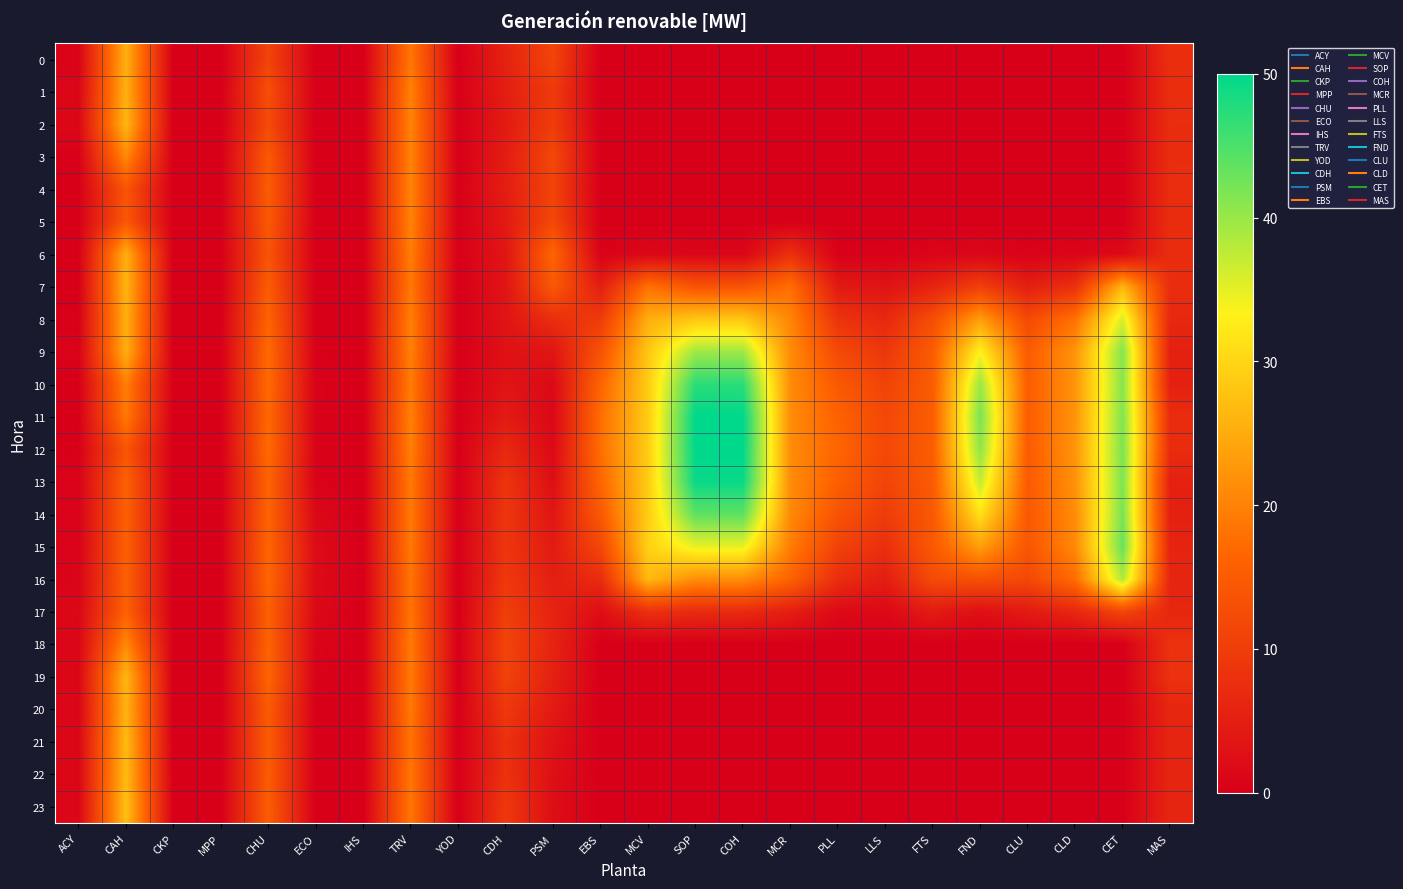

Count the number of categories in the chart.

24